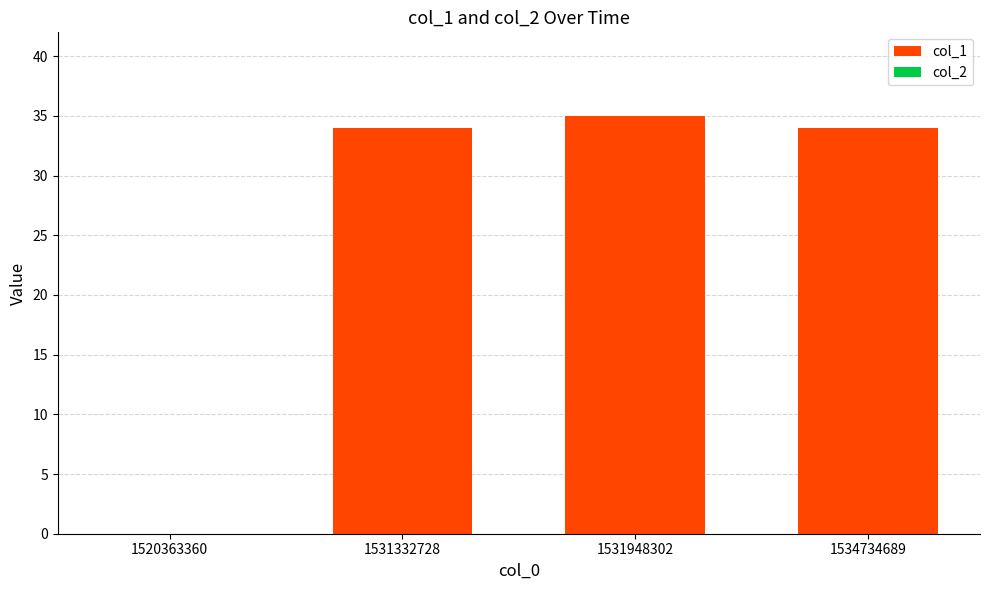

What is the change in value from 1520363360 to 1531332728?

+34